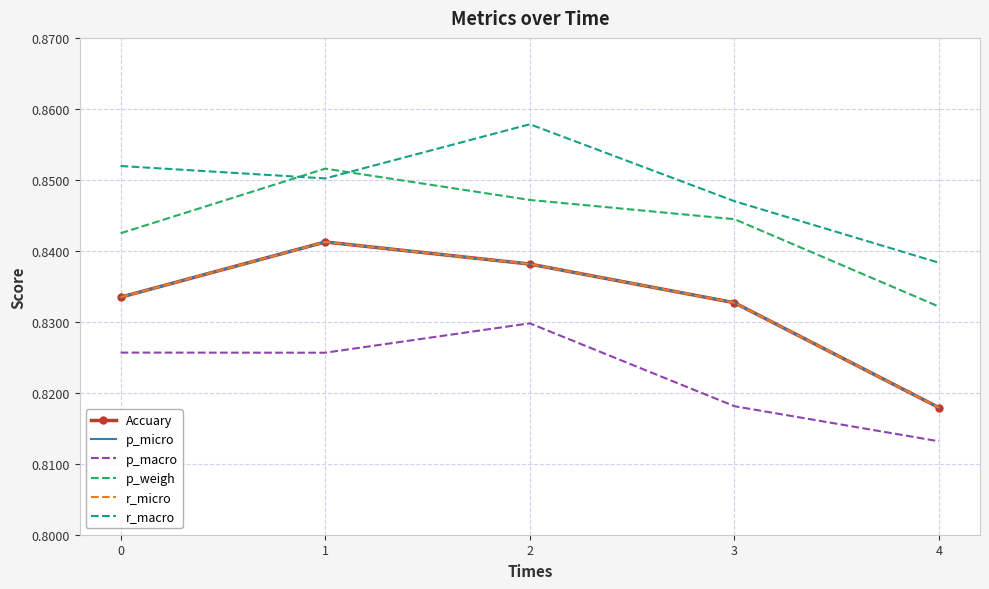

How many Accuary values are between 0 and 1?

5